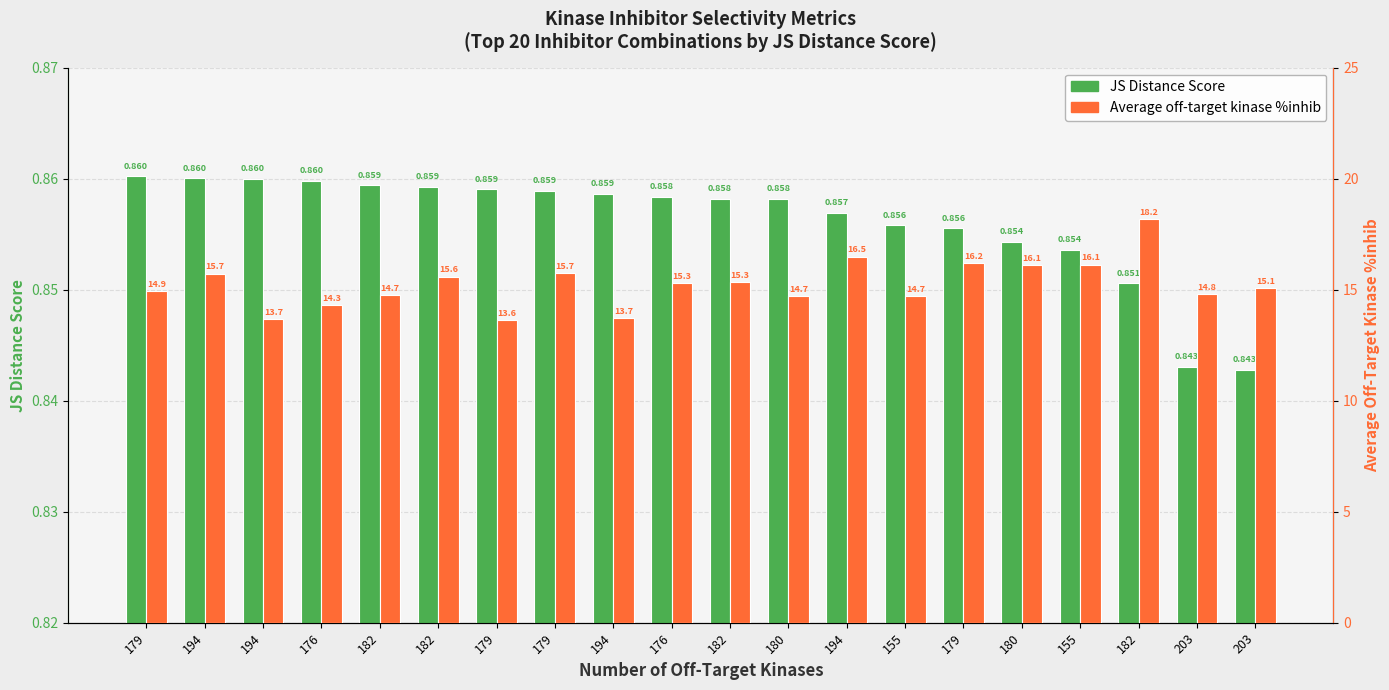

The value of JS Distance Score at 203 is 0.2. True or false?

False